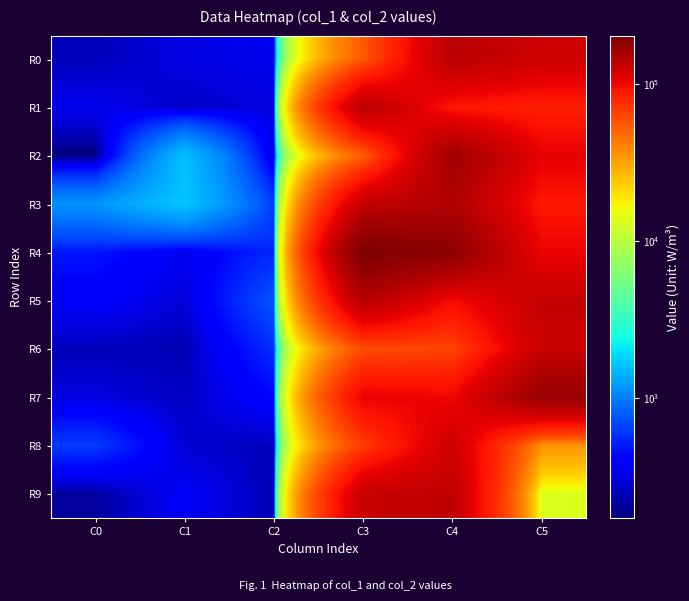

At which category does the chart reach its minimum across all series?

C0